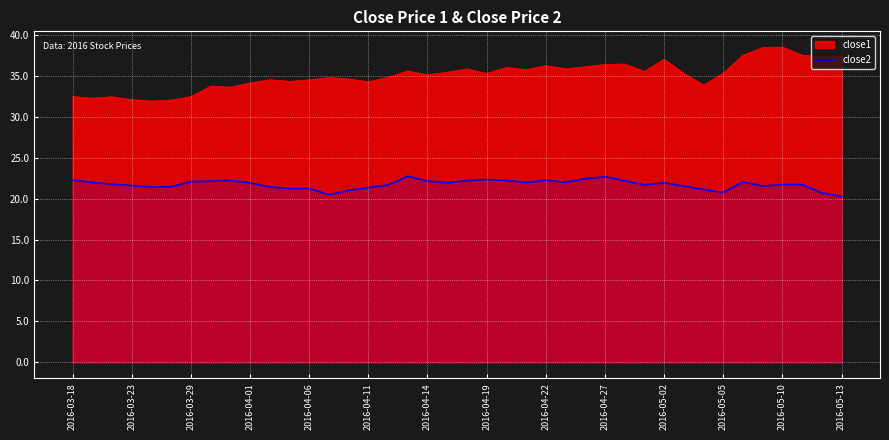

How many points are higher than both their immediate neighbors (excluding endpoints)?

8